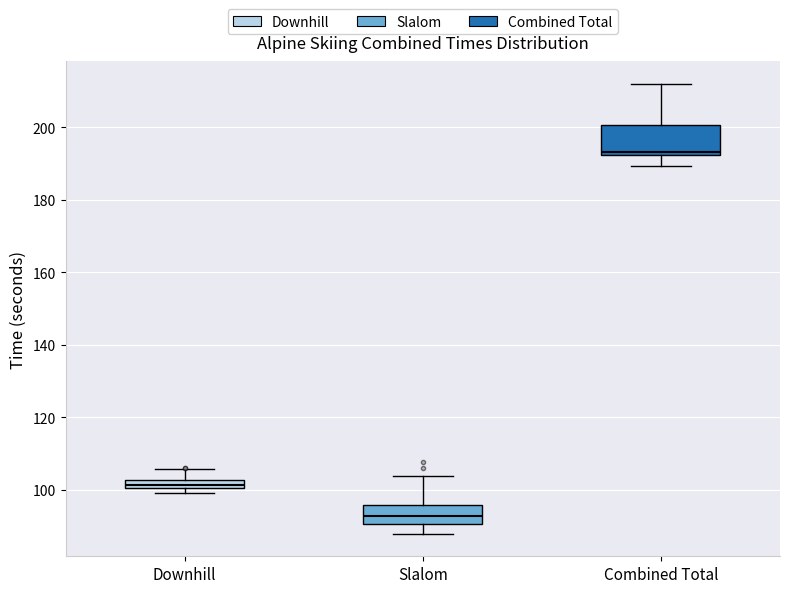

Which box is the tallest, from its lower edge to its upper edge?

Combined Total